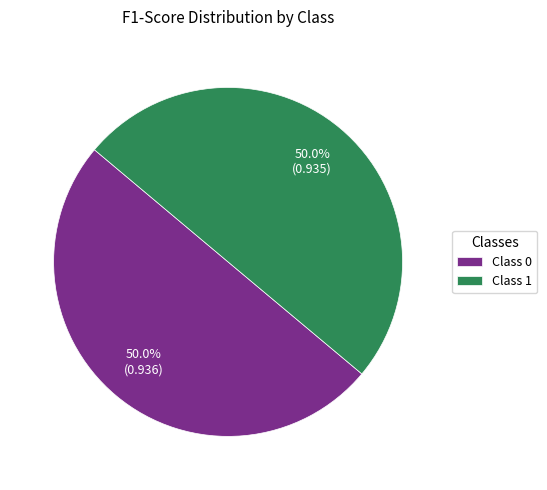

What is the total percentage of Class 1 and Class 0?

100.0%